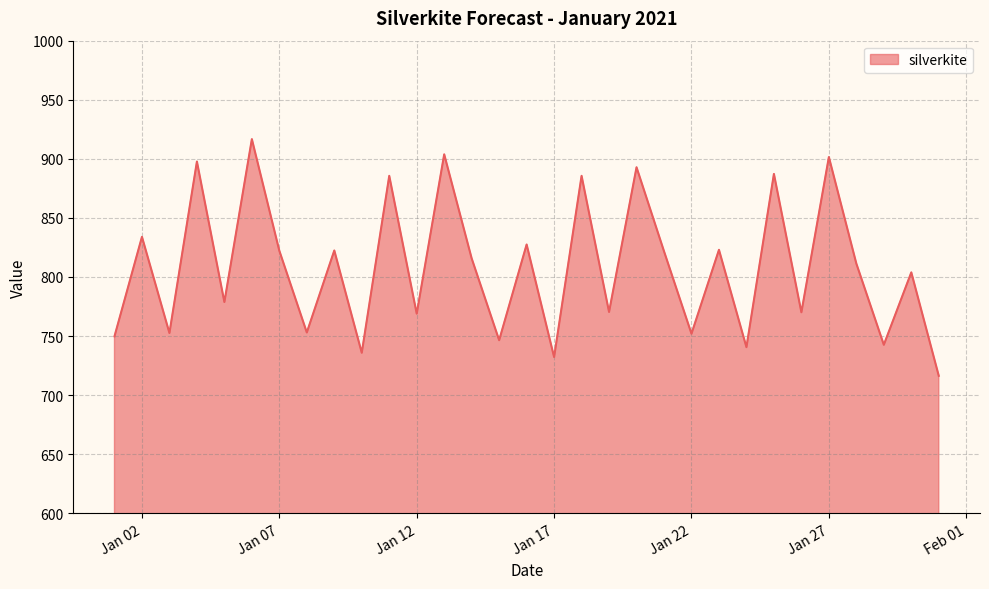

What is the average value?

808.5